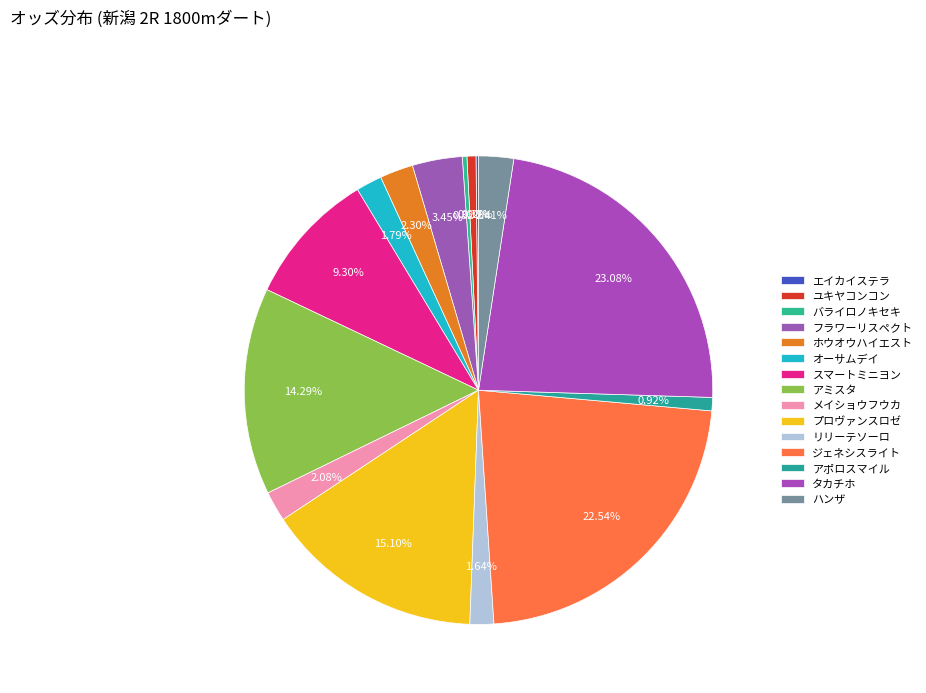

Rank the categories by value from highest to lowest.

タカチホ, ジェネシスライト, プロヴァンスロゼ, アミスタ, スマートミニヨン, フラワーリスペクト, ハンザ, ホウオウハイエスト, メイショウフウカ, オーサムデイ, リリーテソーロ, アポロスマイル, ユキヤコンコン, バライロノキセキ, エイカイステラ